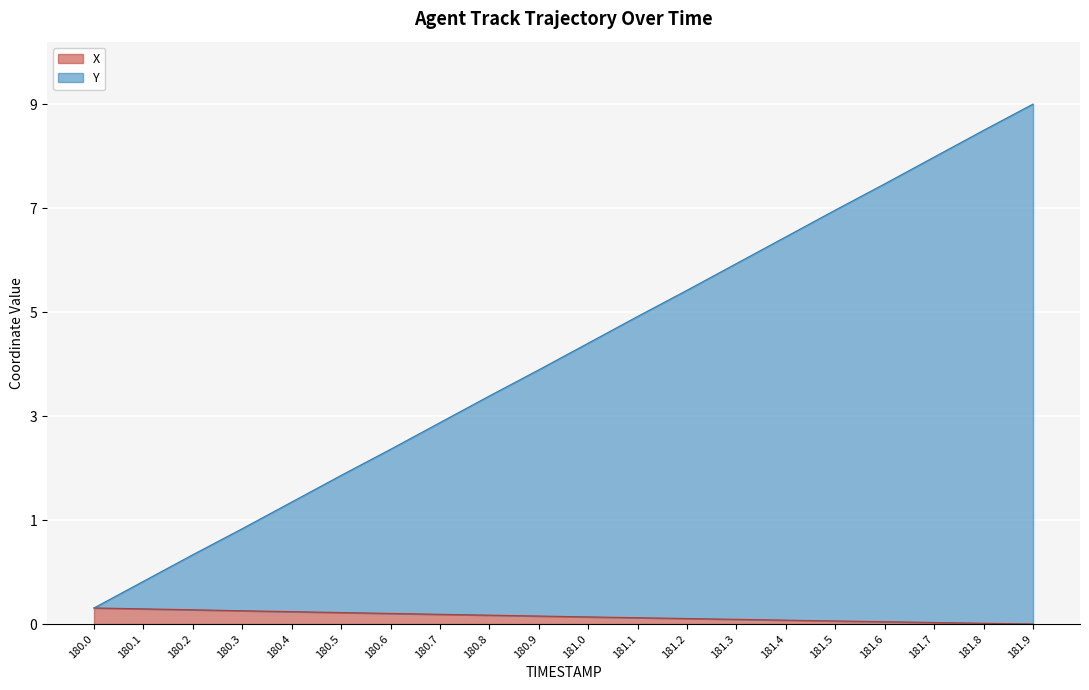

What is the value of the X point at the 9th from the left?

0.2